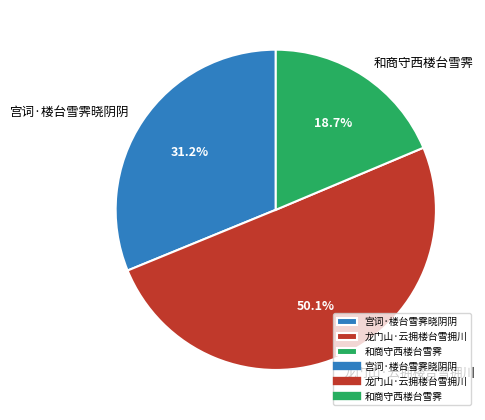

To the nearest percent, what portion does 龙门山·云拥楼台雪拥川 represent?

50%